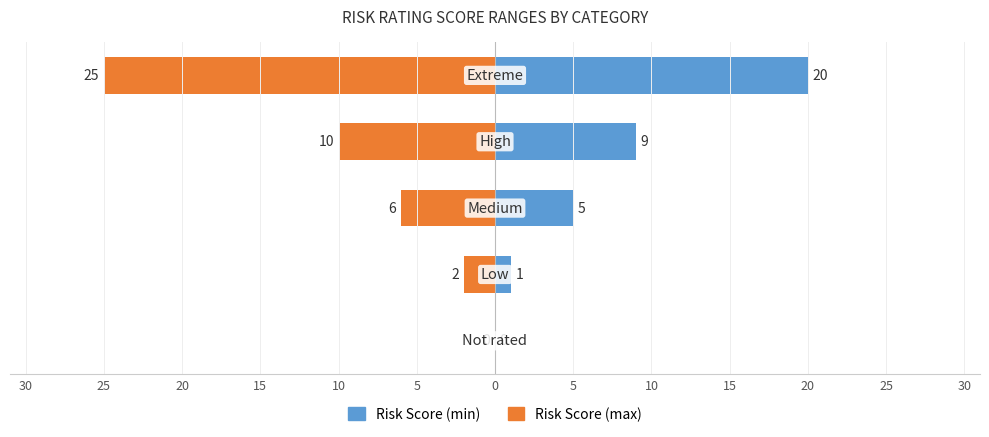

What is the total value across all series at 20?

-1